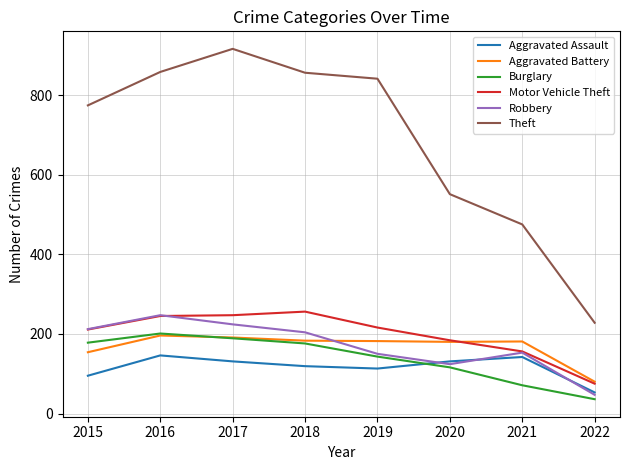

True or false: Aggravated Battery and Theft intersect in this chart.

False